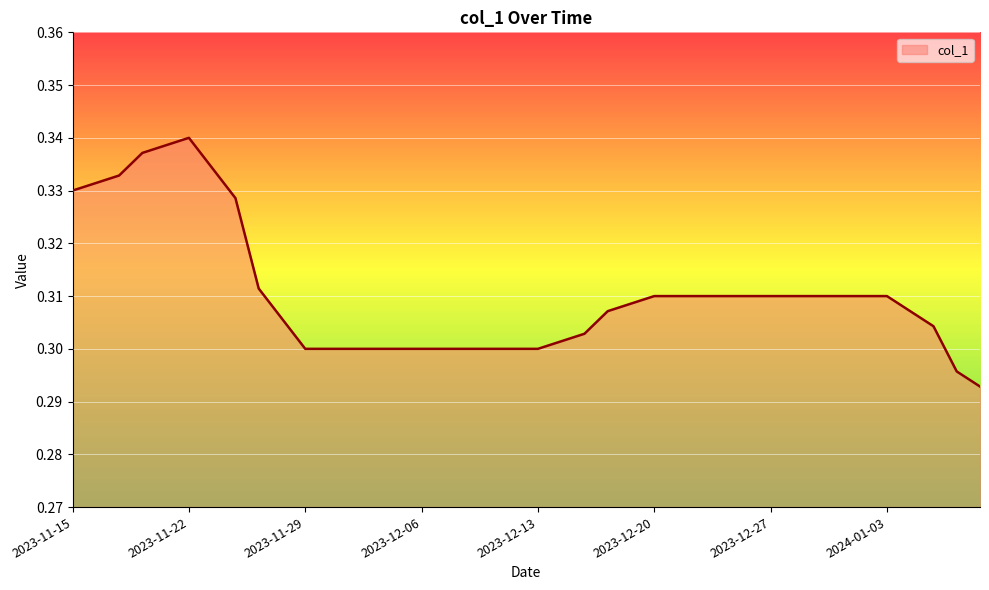

What is the value of the 9th point from the left?

0.3